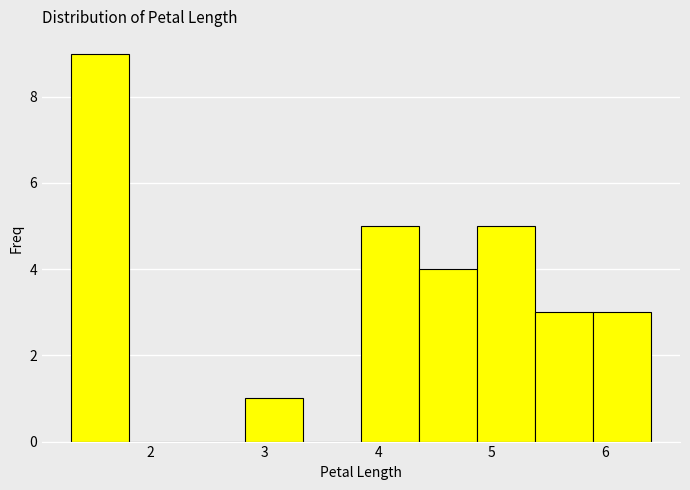

Which range on the x-axis has the tallest bar?

1.30 to 1.81